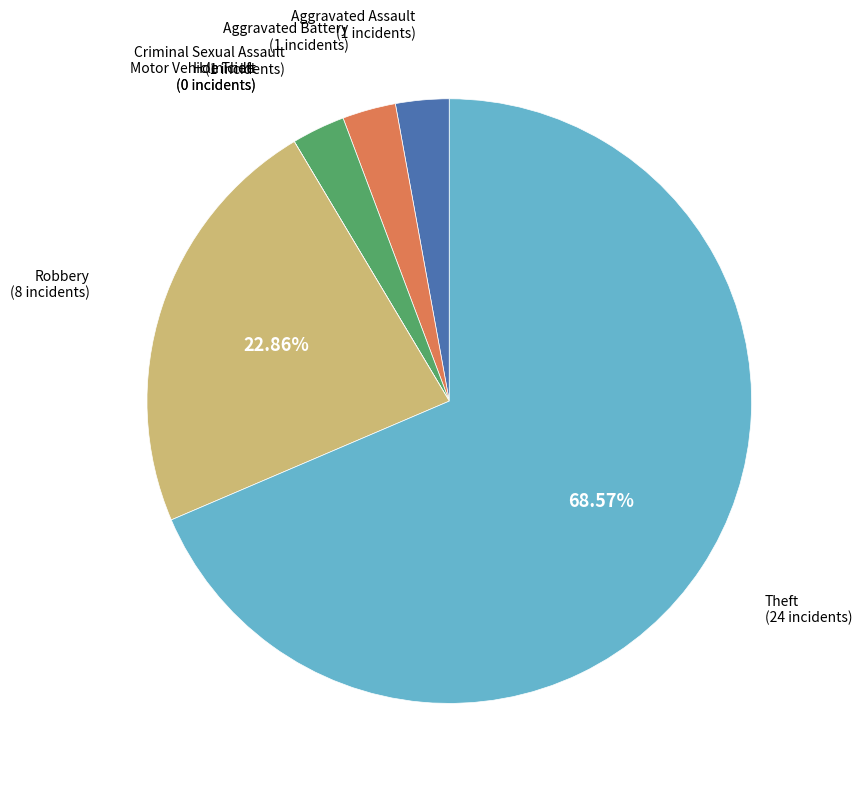

How many slices are in this pie chart?

7